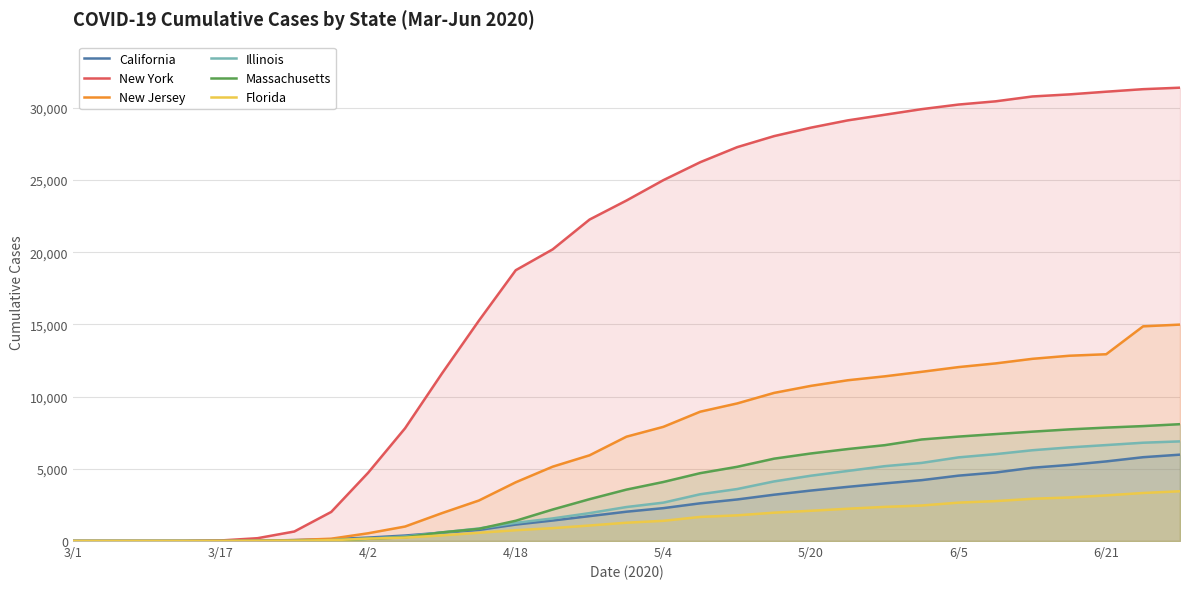

What is the spread (max minus min) of values at 5/20?

26540